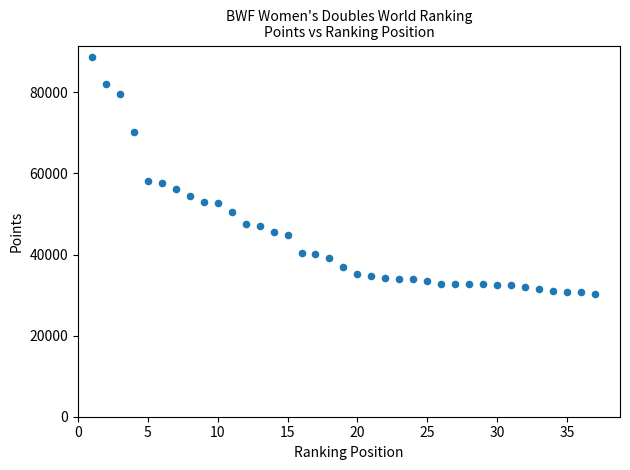

What is the range of Y values (max minus min)?

58365.4